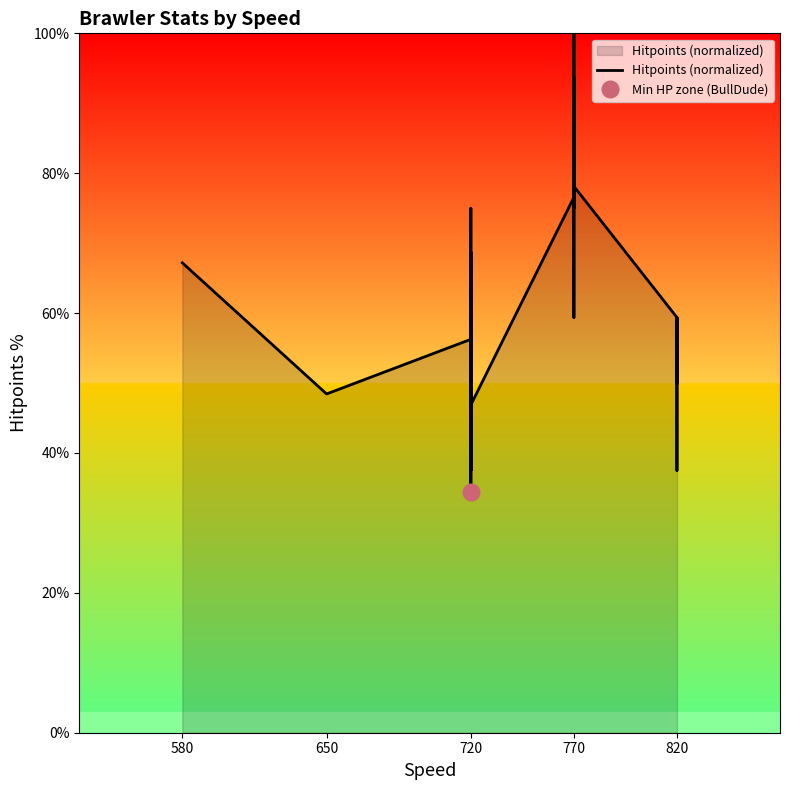

The value at 720 is 53.6. True or false?

False